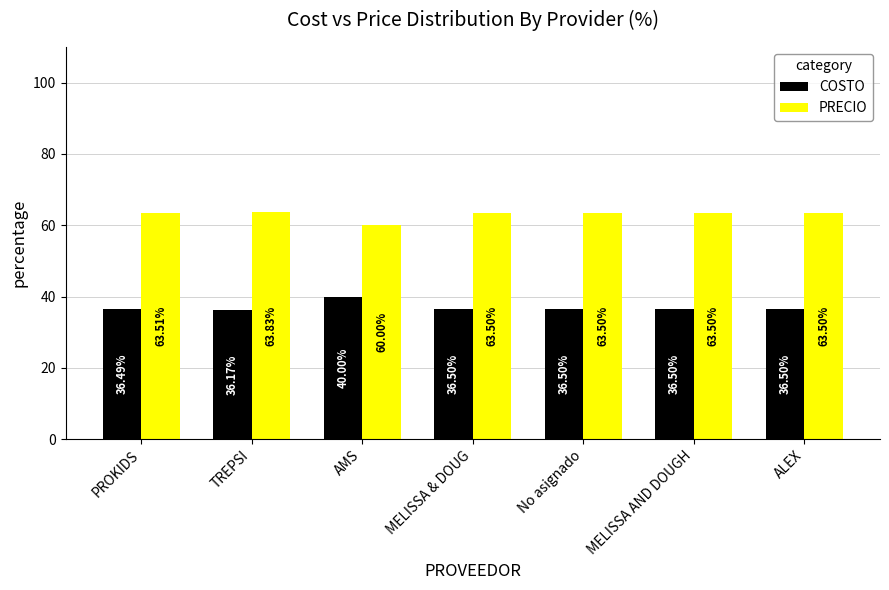

Is the value of COSTO at MELISSA & DOUG greater than the value of PRECIO at TREPSI?

No